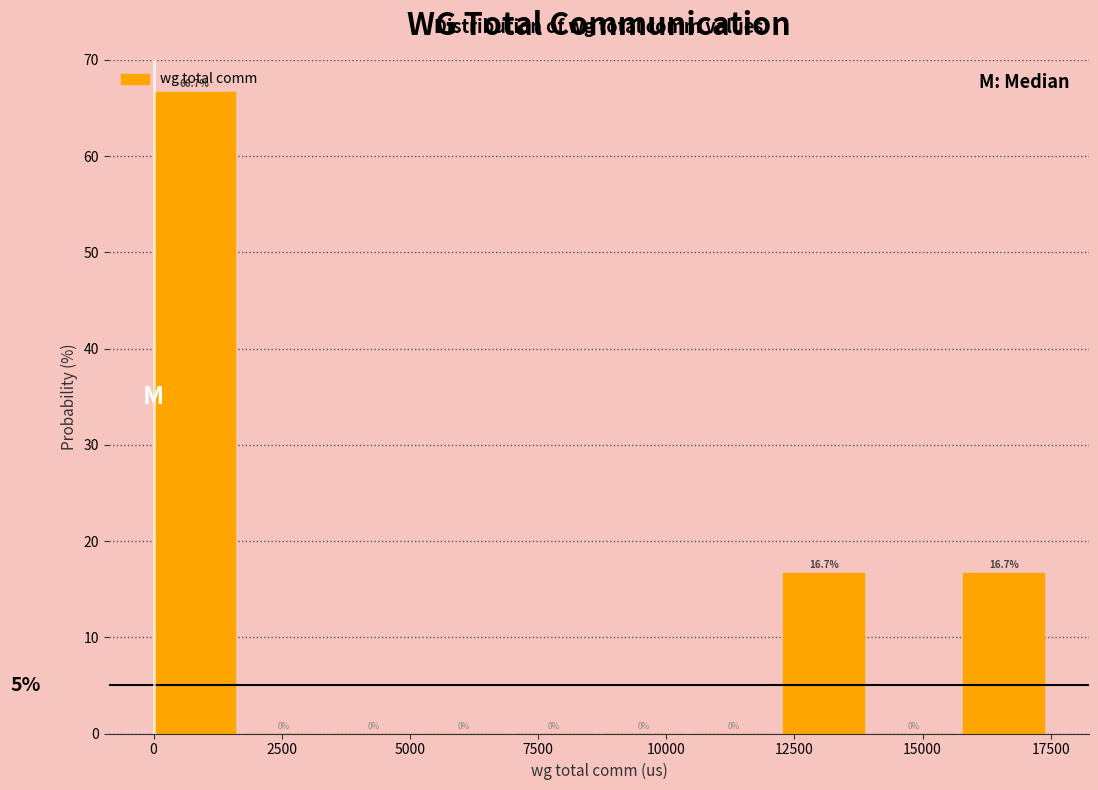

Around what value on the x-axis is the tallest bar? Give the approximate position of its centre, as read against the axis.

1000